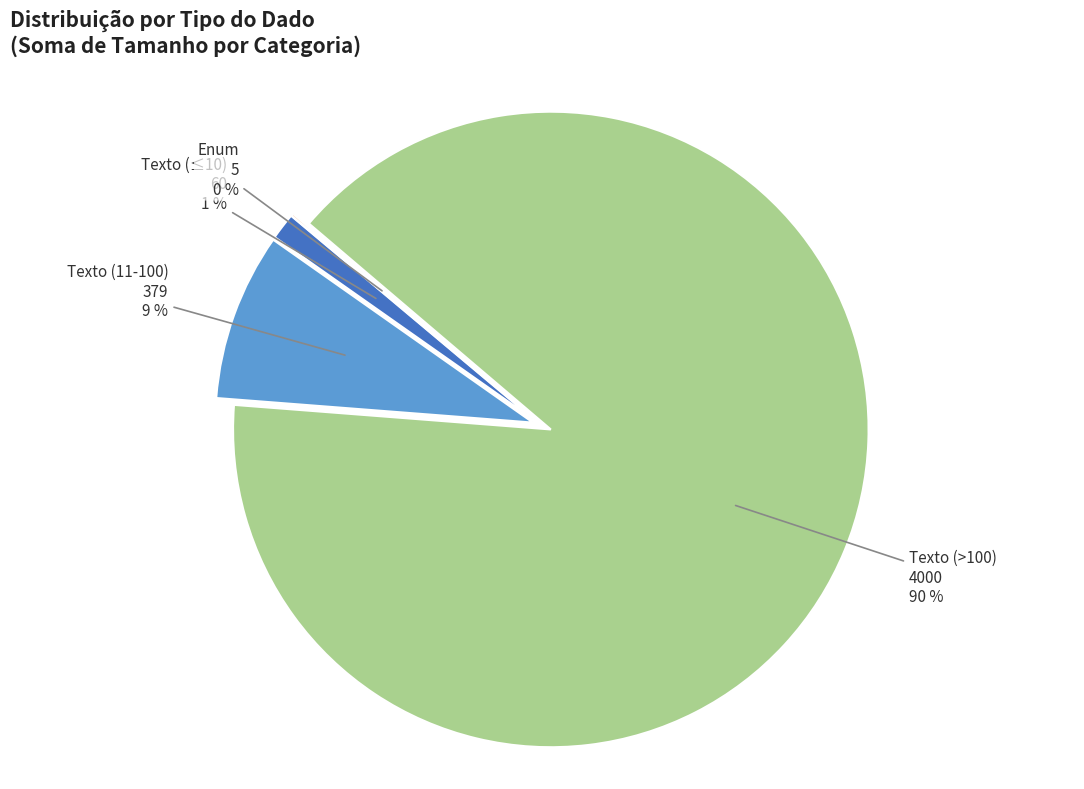

To the nearest percent, what is the difference between the largest and smallest slice percentages?

90%